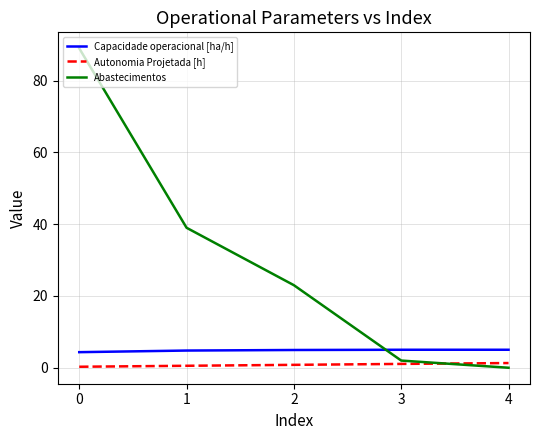

How many series are shown in this chart?

3